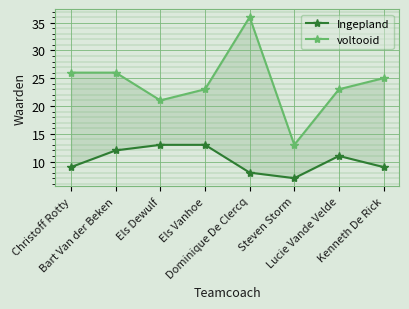

What are all the series names shown in the legend?

Ingepland, voltooid